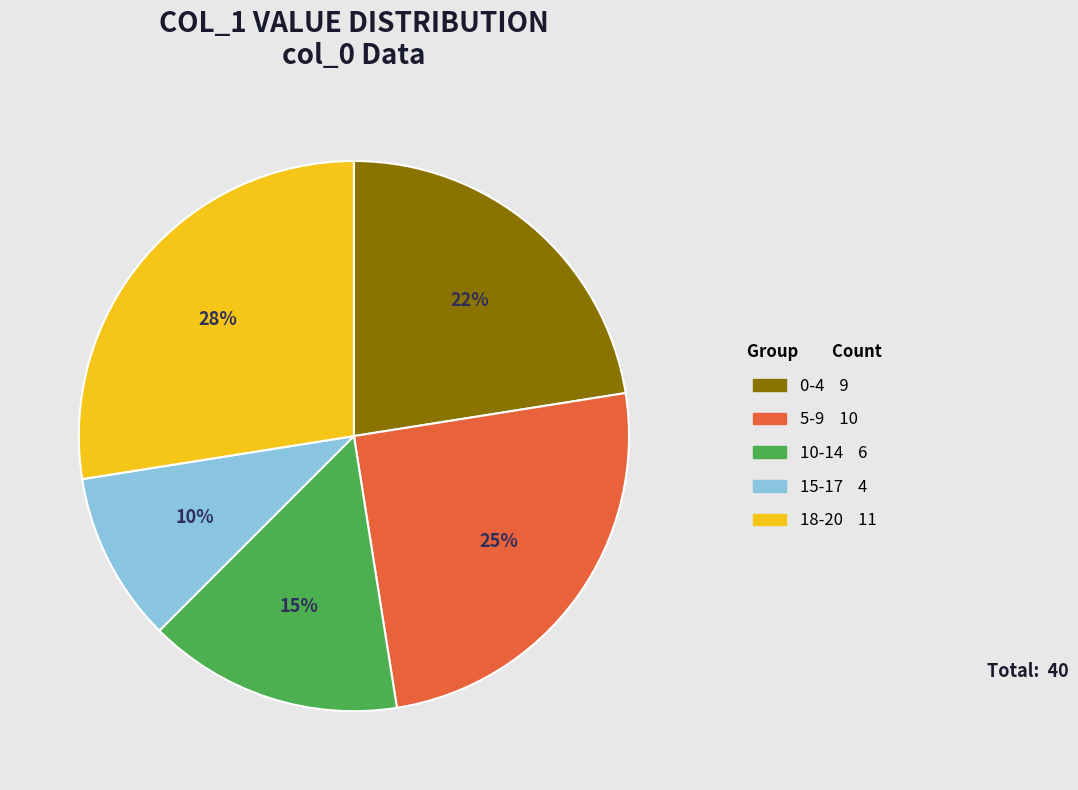

Is there a majority slice in this chart?

No